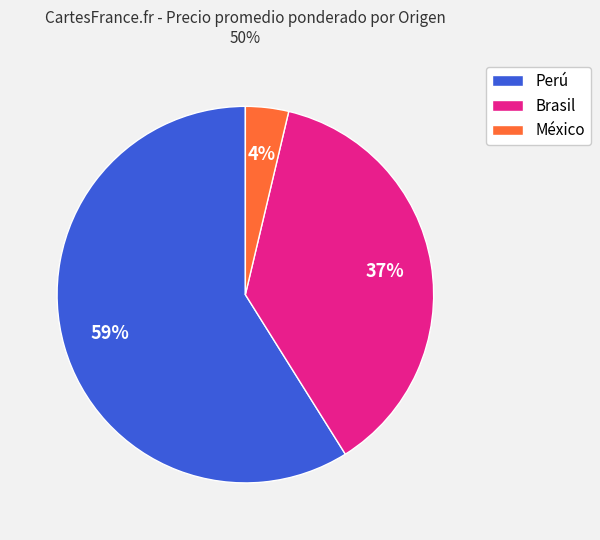

True or false: Perú accounts for 59% of the total.

True